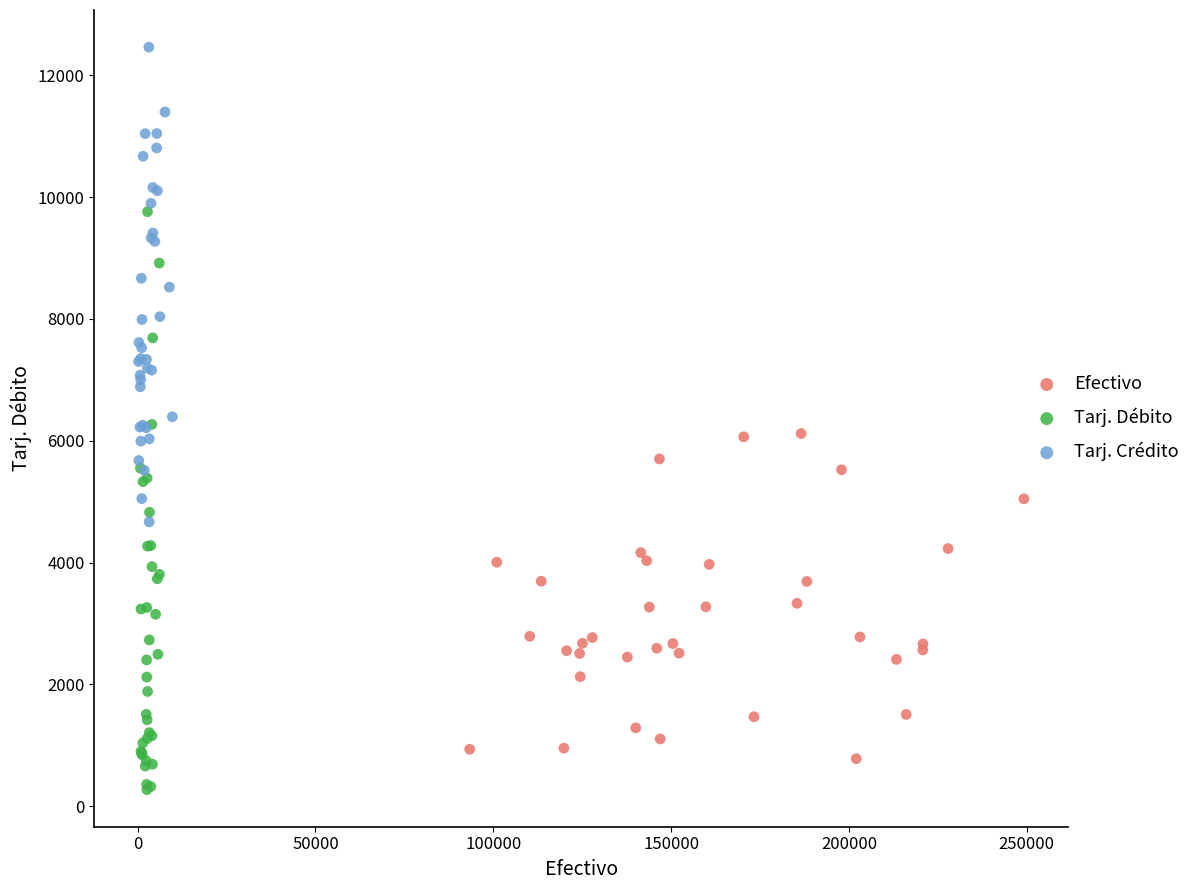

Which series has the widest spread of Y values?

Tarj. Débito